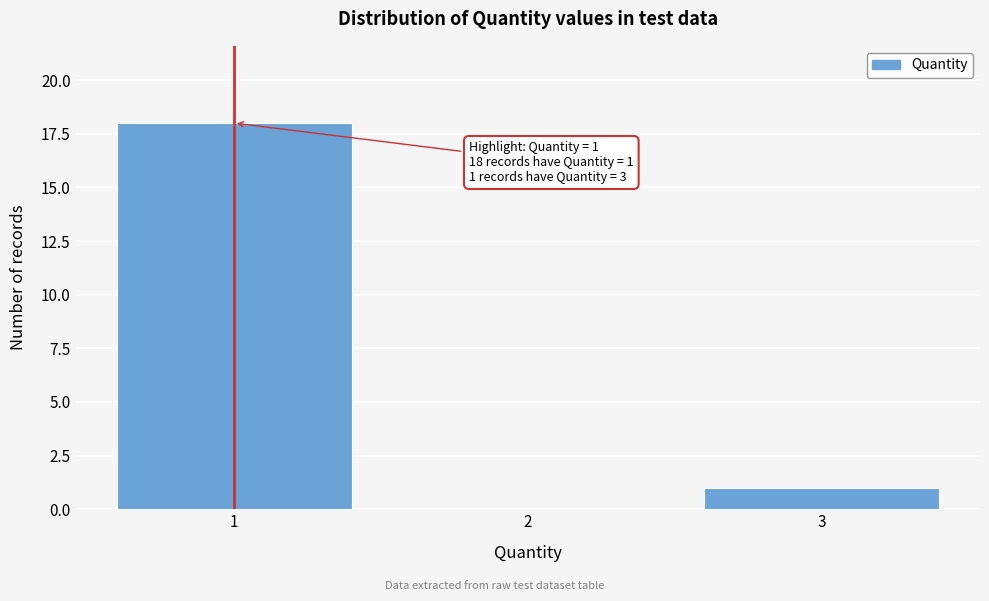

Which range on the x-axis has the tallest bar?

0.5 to 1.5